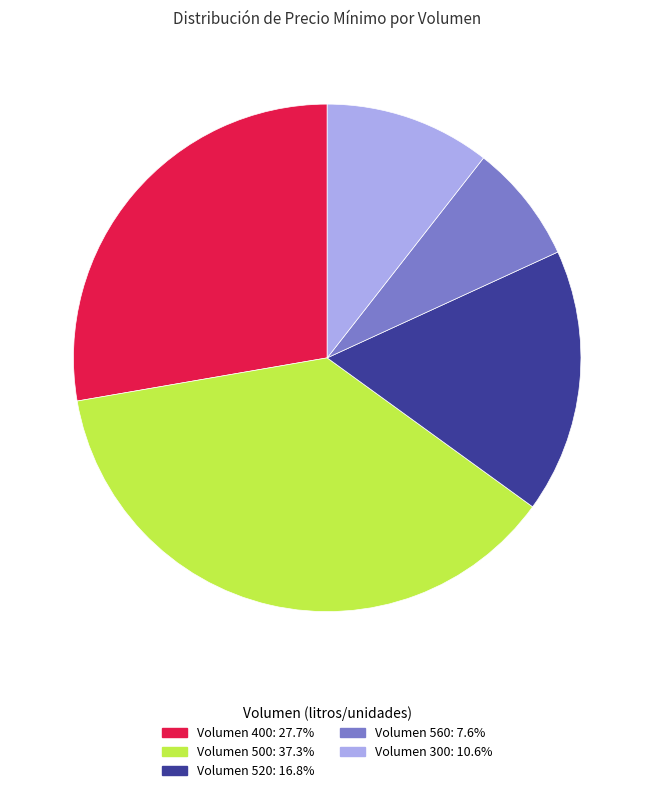

Is there any slice that represents more than half of the pie?

No